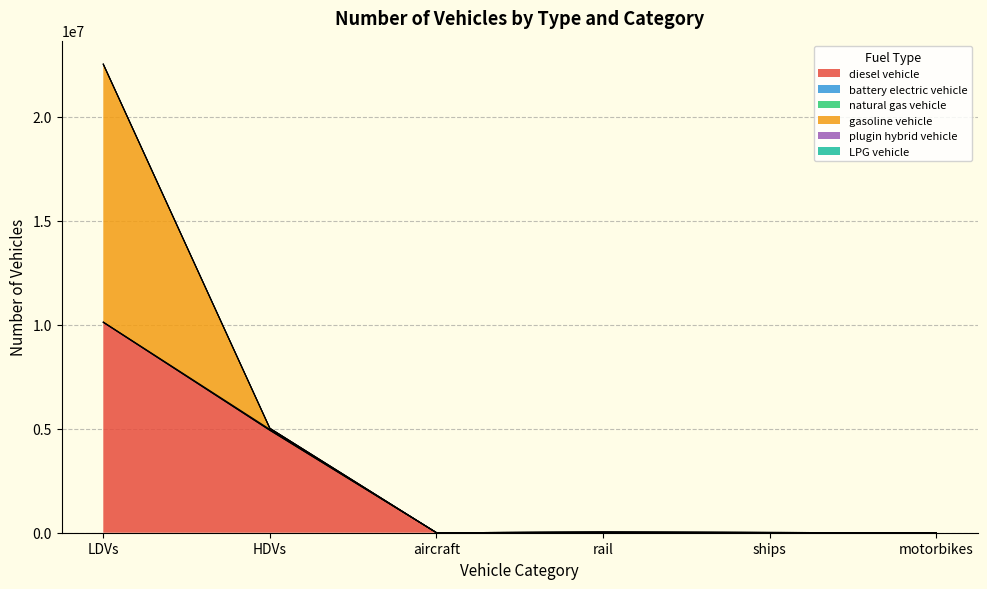

Between HDVs and aircraft, which is larger?

HDVs